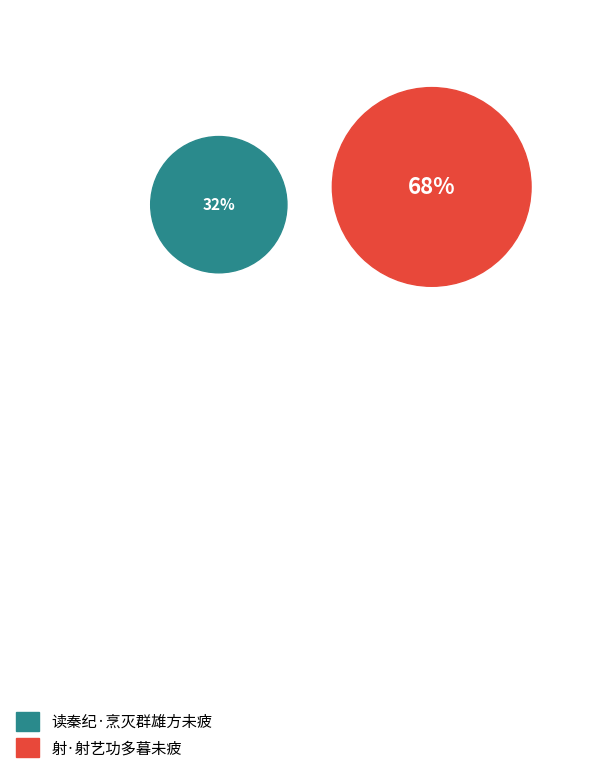

What is the smallest slice in the pie chart?

读秦纪·烹灭群雄方未疲